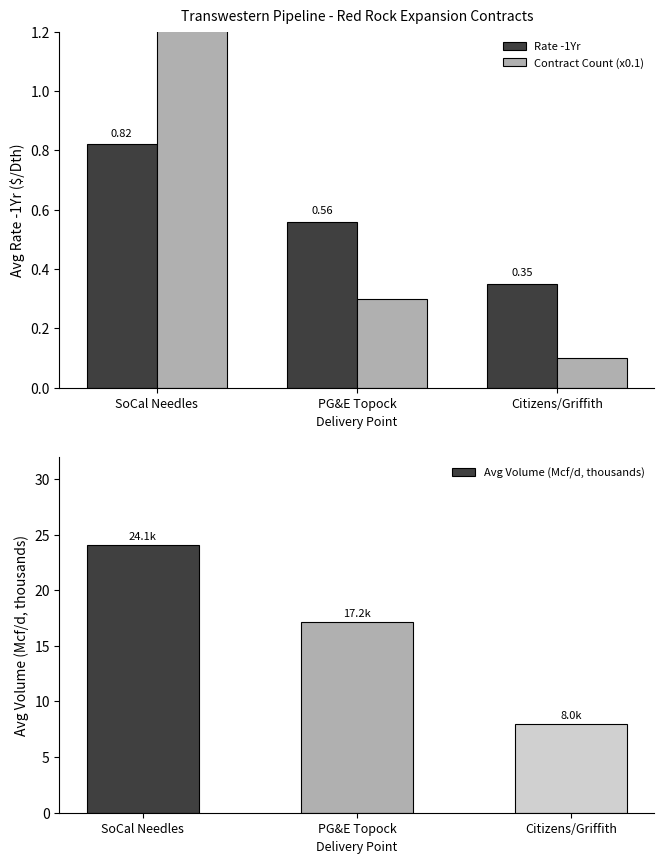

What are all the series names shown in the legend?

Rate -1Yr, Contract Count (x0.1), Avg Volume (Mcf/d, thousands)